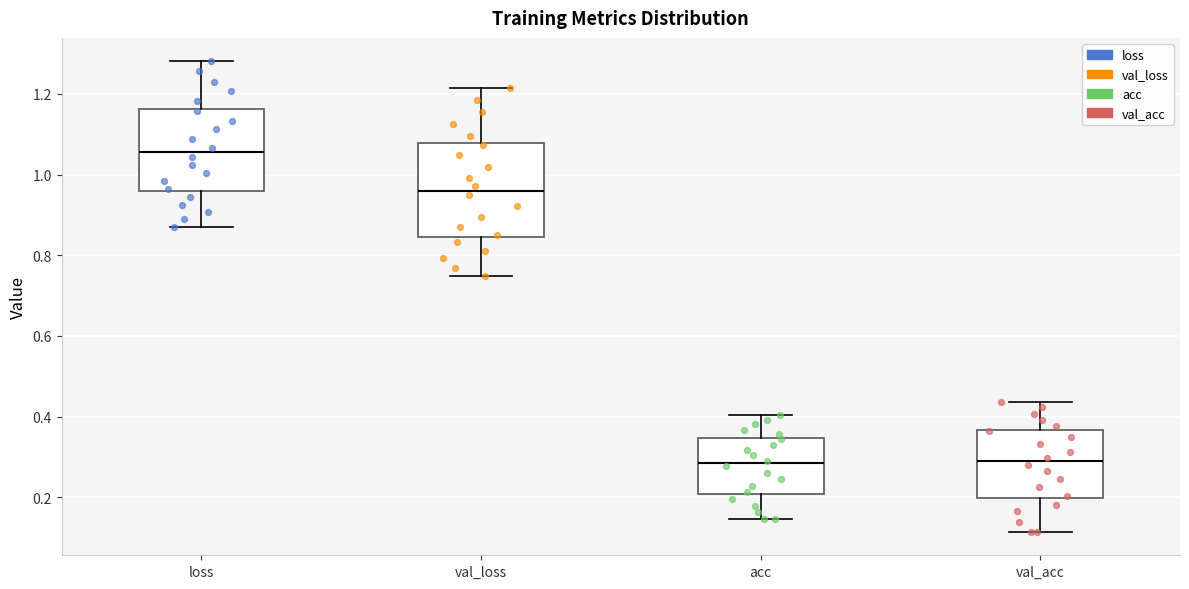

Reading left to right, transcribe this box plot: for each box, give where its median line is, the range the box spans, and where its two whiskers end, as read against the y-axis. The values are not printed on the chart, so give them approximately, as read against the axis.

loss: median 1.06, box 0.96 to 1.16, whiskers 0.86 to 1.28
val_loss: median 0.96, box 0.84 to 1.08, whiskers 0.74 to 1.22
acc: median 0.28, box 0.20 to 0.34, whiskers 0.14 to 0.40
val_acc: median 0.28, box 0.20 to 0.36, whiskers 0.12 to 0.44